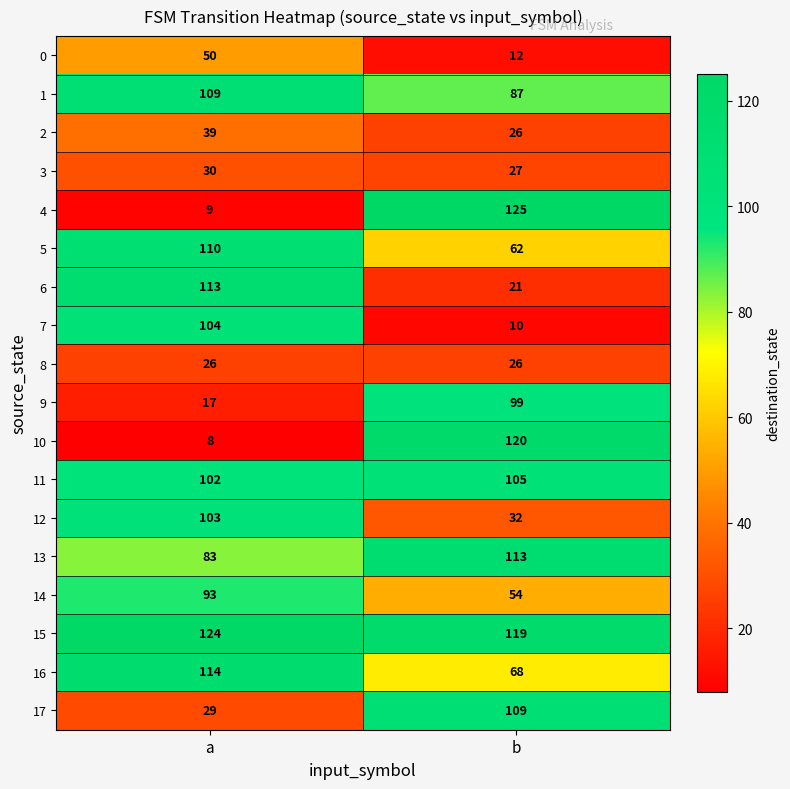

Where is 11 nearest to the value 103?

a